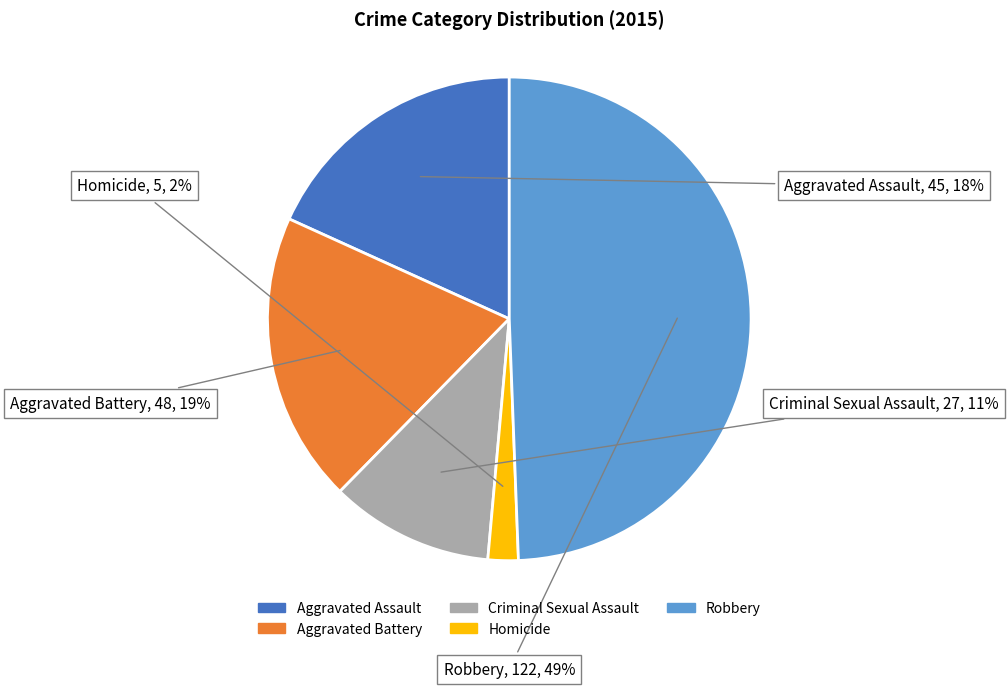

How many slices are in this pie chart?

5